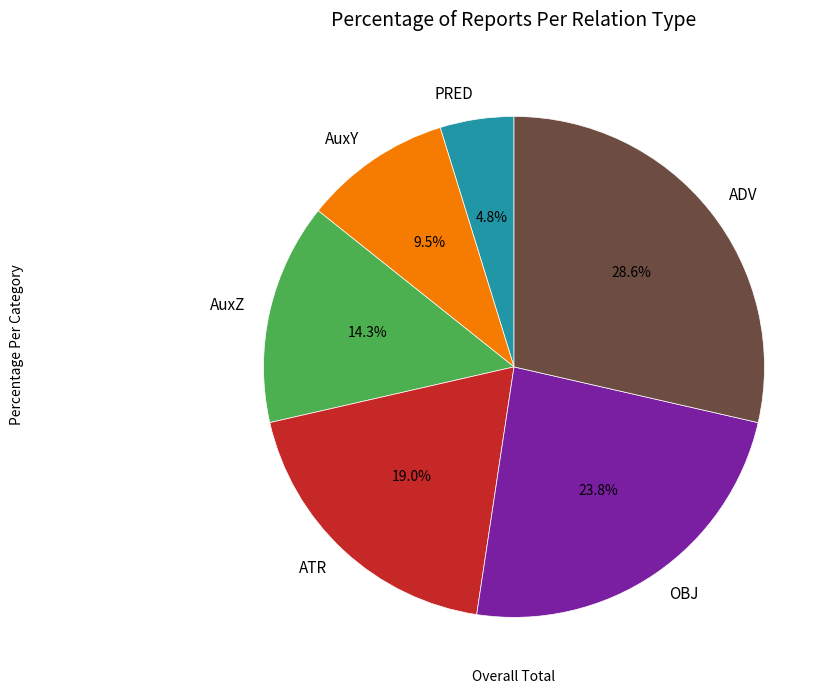

To the nearest percent, what is the difference between the ADV and AuxZ slice percentages?

14%